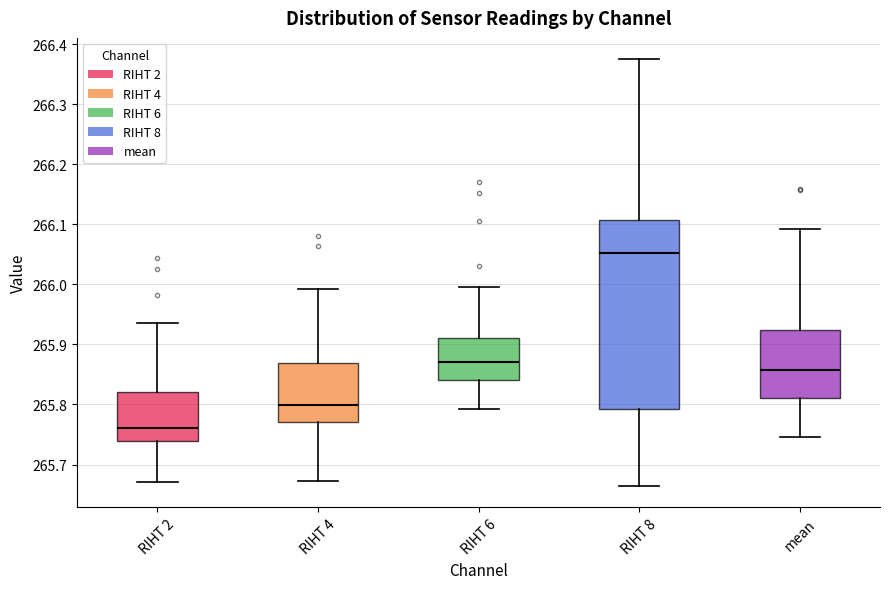

Which box's median line is the highest?

RIHT 8